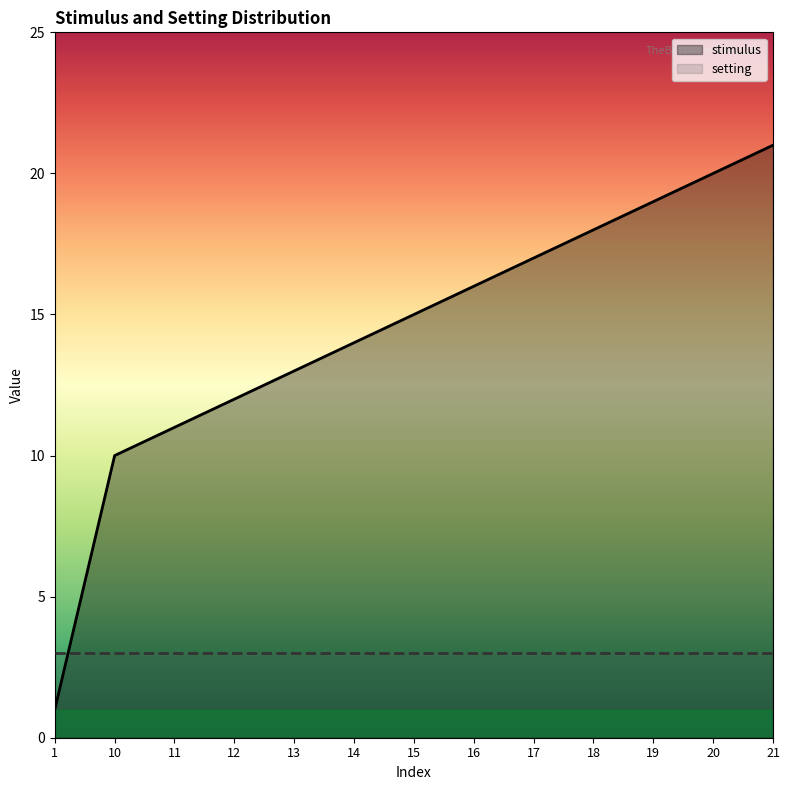

How many lines are shown in the chart?

2